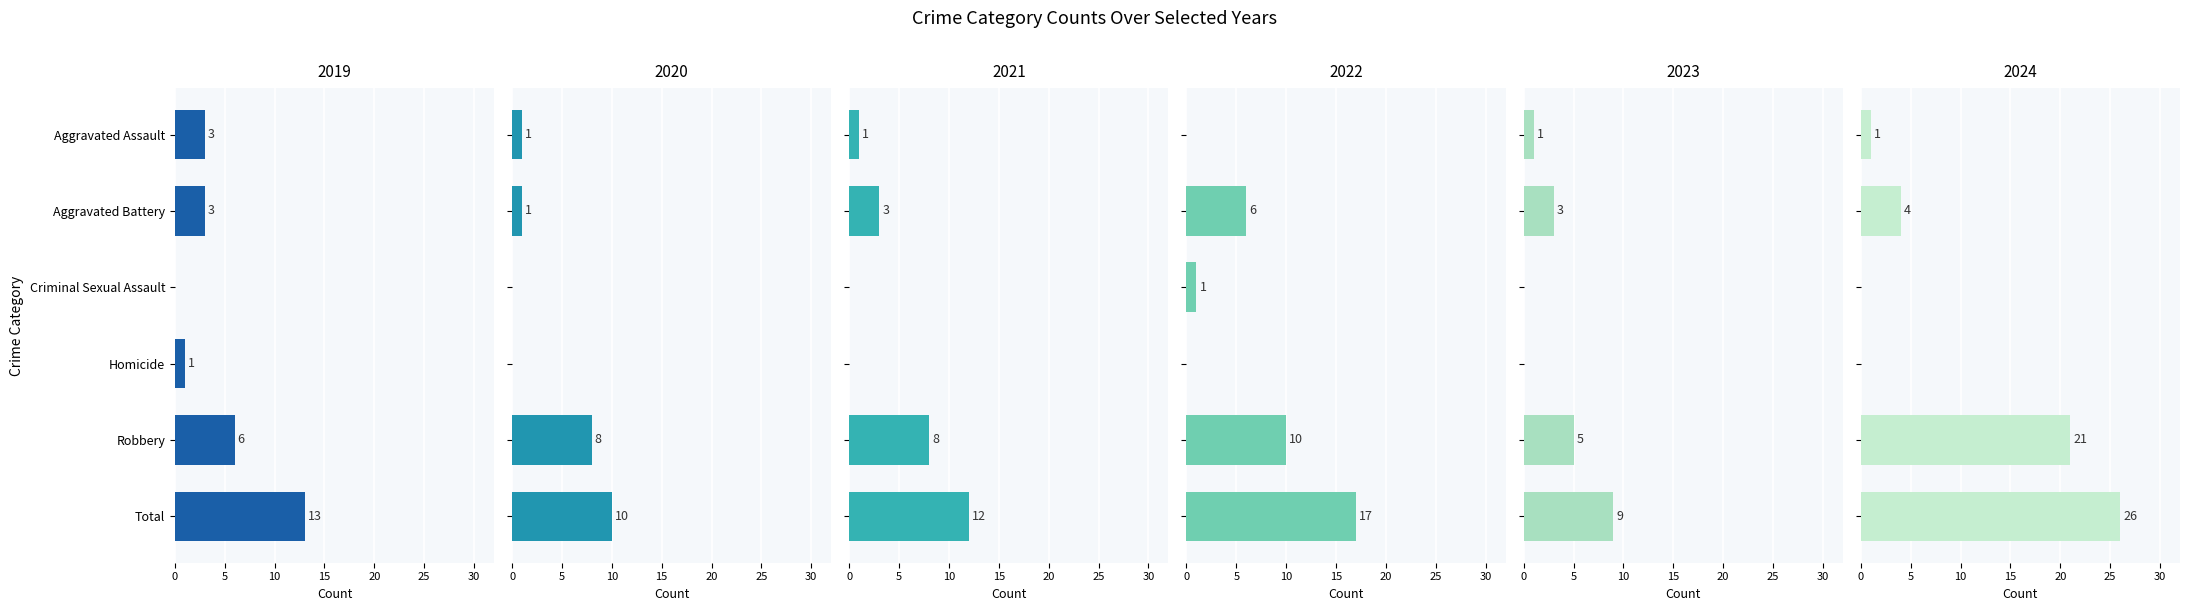

Reading left to right, extract all data points from this chart.

2019: Aggravated Assault=3	Aggravated Battery=3	Criminal Sexual Assault=0	Homicide=1	Robbery=6	Total=13
2020: Aggravated Assault=1	Aggravated Battery=1	Criminal Sexual Assault=0	Homicide=0	Robbery=8	Total=10
2021: Aggravated Assault=1	Aggravated Battery=3	Criminal Sexual Assault=0	Homicide=0	Robbery=8	Total=12
2022: Aggravated Assault=0	Aggravated Battery=6	Criminal Sexual Assault=1	Homicide=0	Robbery=10	Total=17
2023: Aggravated Assault=1	Aggravated Battery=3	Criminal Sexual Assault=0	Homicide=0	Robbery=5	Total=9
2024: Aggravated Assault=1	Aggravated Battery=4	Criminal Sexual Assault=0	Homicide=0	Robbery=21	Total=26